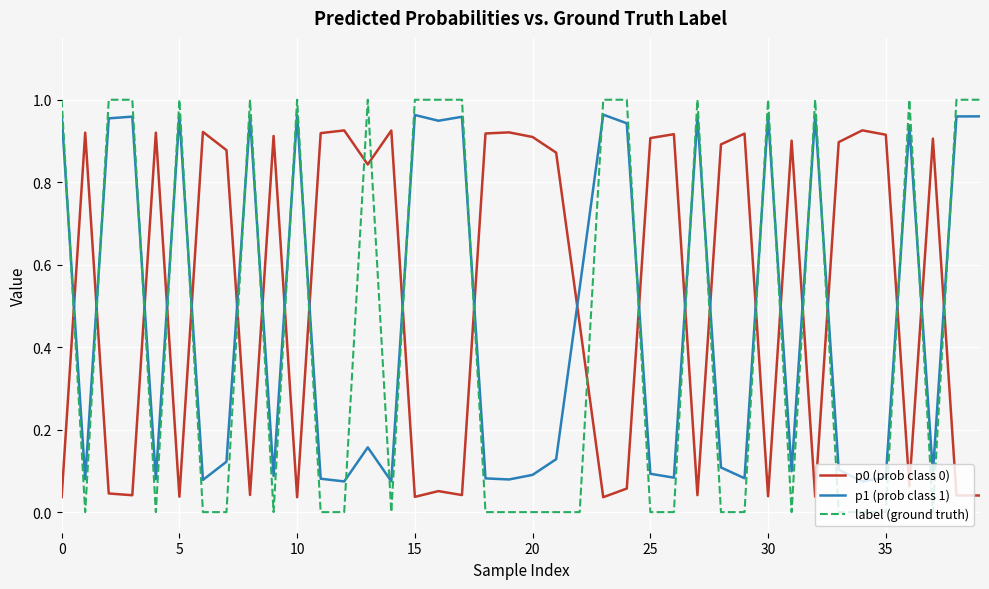

After their last crossing, which series has the higher values: p0 (prob class 0) or label (ground truth)?

label (ground truth)